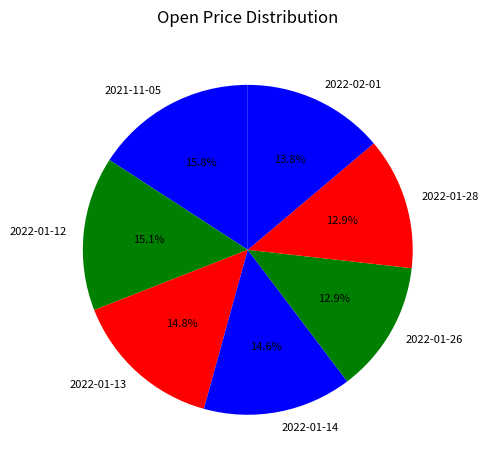

The 2022-01-12 slice represents 15% of the pie. True or false?

True